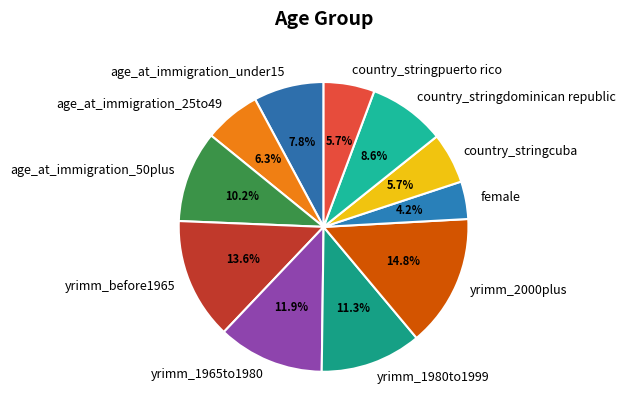

Count the number of slices in the pie.

11